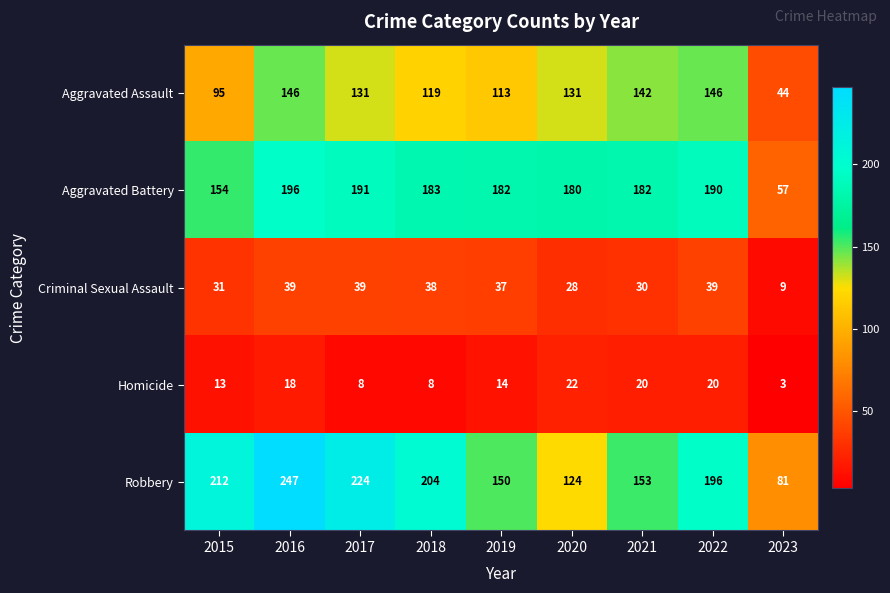

Which series has the largest total across all categories?

Robbery